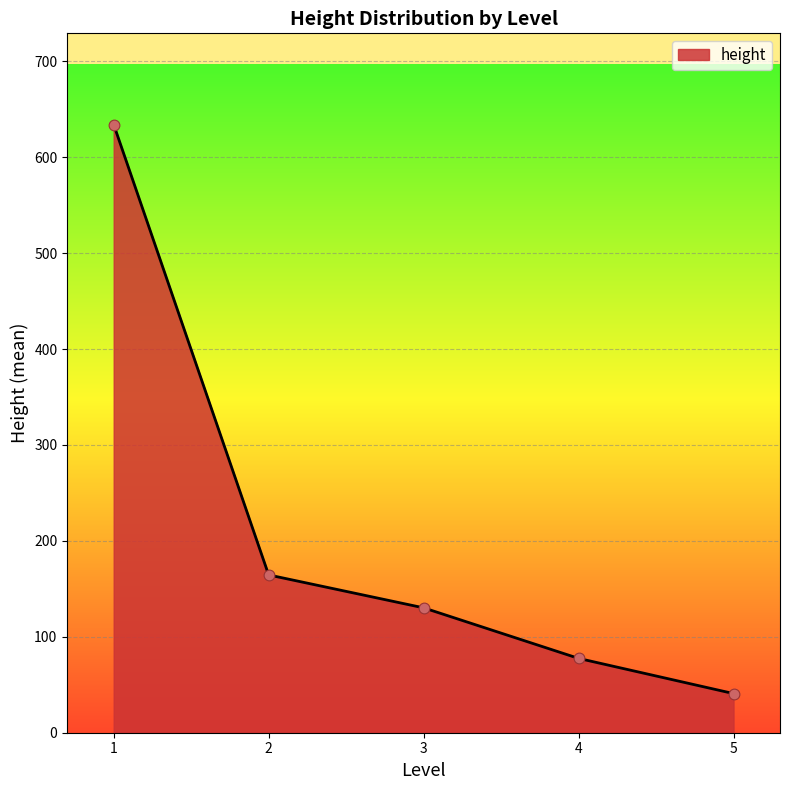

What is the ratio of the value at 2 to the value at 3?

1.3